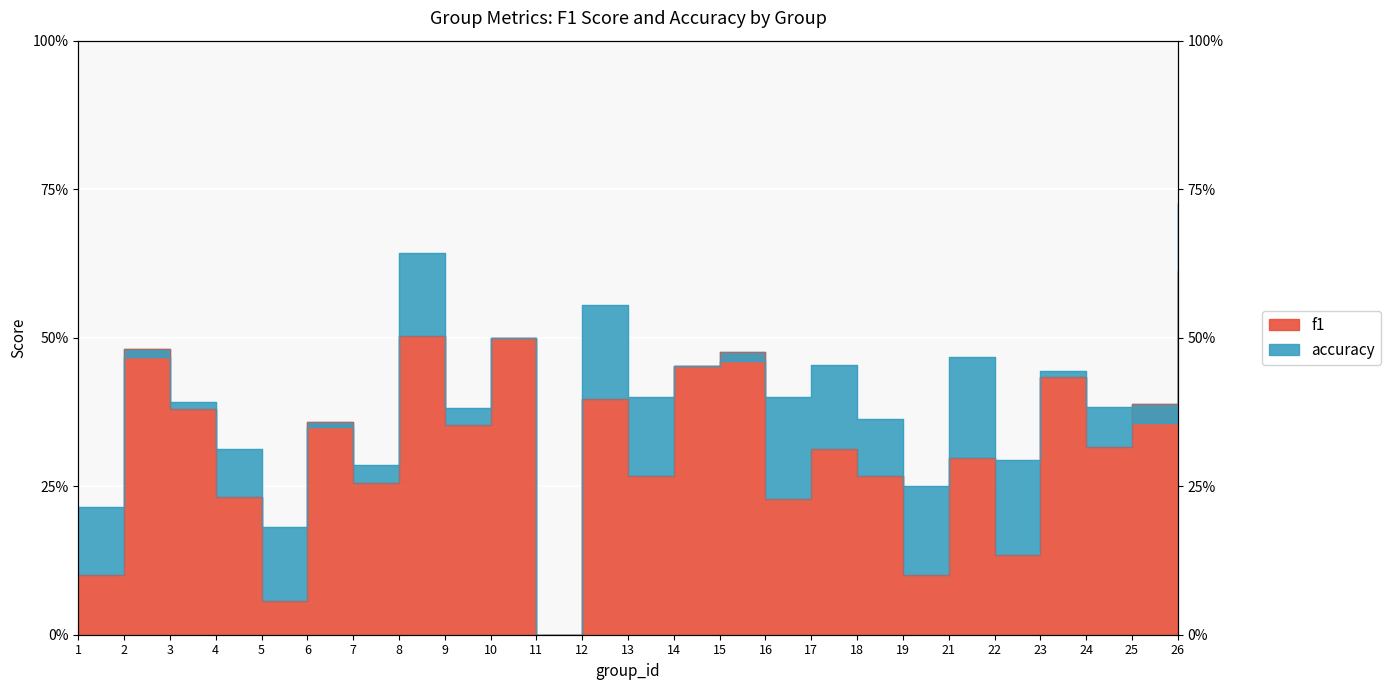

Is it true that f1 equals 0.1 at 21?

False